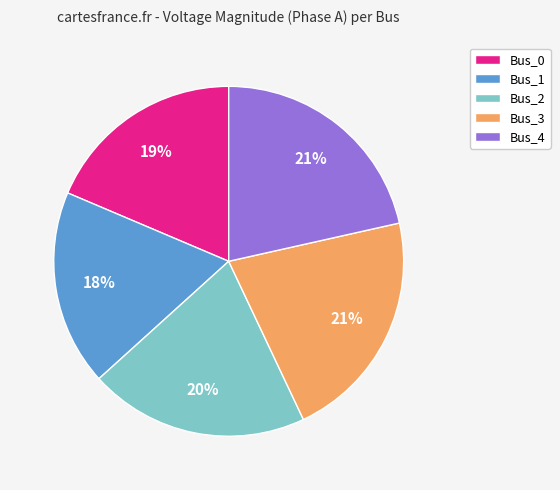

How many segments does this pie chart have?

5